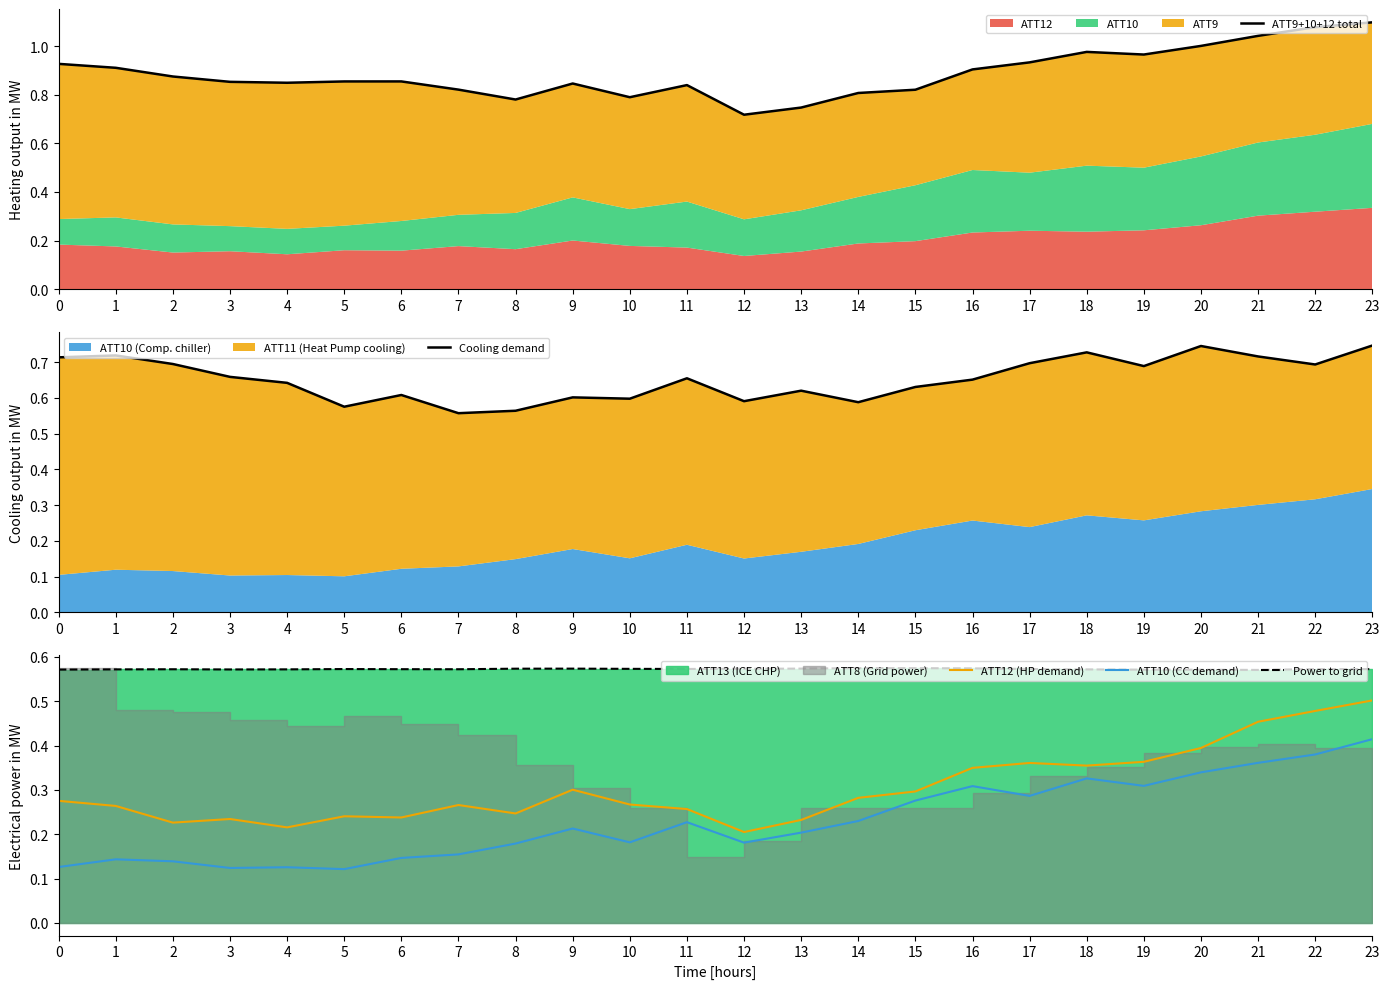

Reading right to left, what are all the values shown in this chart?

ATT9+10+12 total: 1.1	1.1	1.0	1.0	1.0	1.0	0.9	0.9	0.8	0.8	0.7	0.7	0.8	0.8	0.8	0.8	0.8	0.9	0.9	0.8	0.9	0.9	0.9	0.9
Cooling demand: 0.7	0.7	0.7	0.7	0.7	0.7	0.7	0.7	0.6	0.6	0.6	0.6	0.7	0.6	0.6	0.6	0.6	0.6	0.6	0.6	0.7	0.7	0.7	0.7
ATT12 (HP demand): 0.5	0.5	0.5	0.4	0.4	0.4	0.4	0.3	0.3	0.3	0.2	0.2	0.3	0.3	0.3	0.2	0.3	0.2	0.2	0.2	0.2	0.2	0.3	0.3
ATT10 (CC demand): 0.4	0.4	0.4	0.3	0.3	0.3	0.3	0.3	0.3	0.2	0.2	0.2	0.2	0.2	0.2	0.2	0.2	0.1	0.1	0.1	0.1	0.1	0.1	0.1
Power to grid: 0.6	0.6	0.6	0.6	0.6	0.6	0.6	0.6	0.6	0.6	0.6	0.6	0.6	0.6	0.6	0.6	0.6	0.6	0.6	0.6	0.6	0.6	0.6	0.6